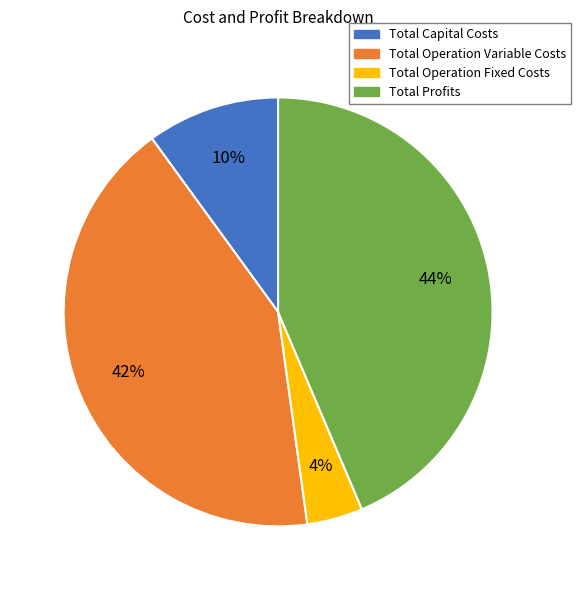

What is the ratio of the value at Total Profits to the value at Total Capital Costs?

4.4